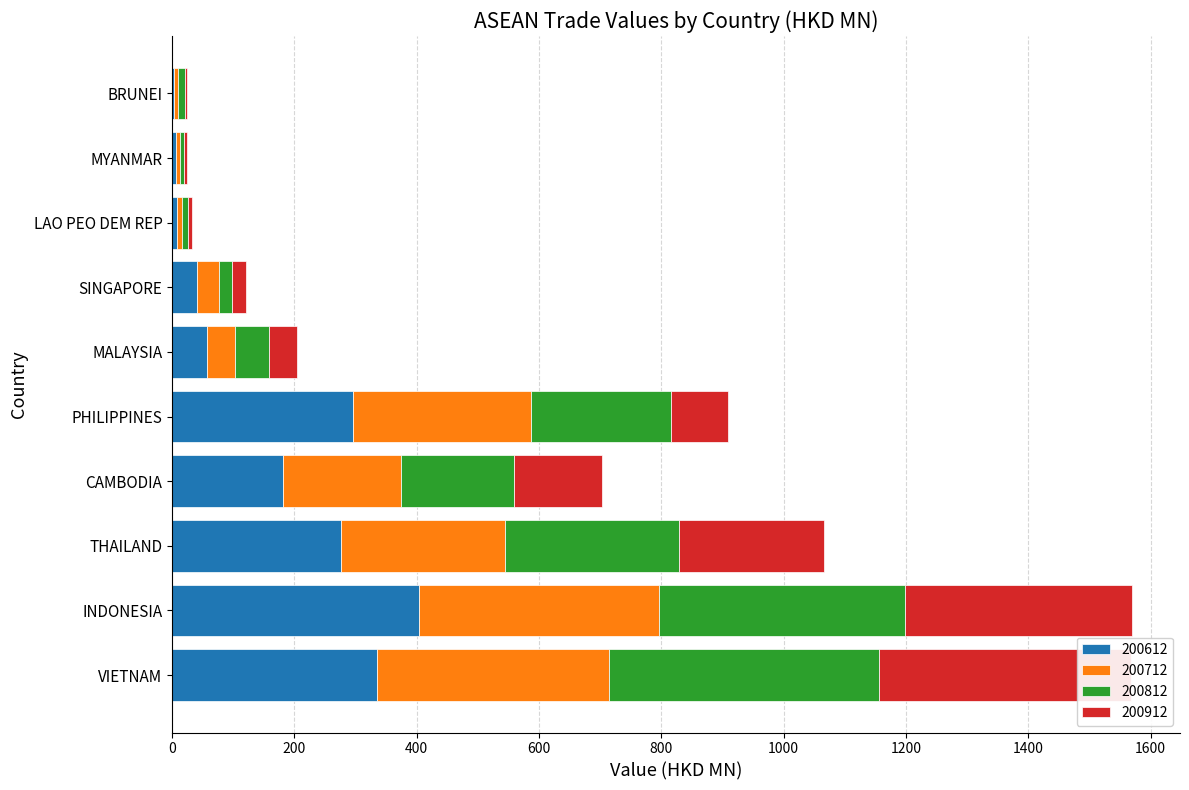

What is the spread (max minus min) of values at MYANMAR?

1.8